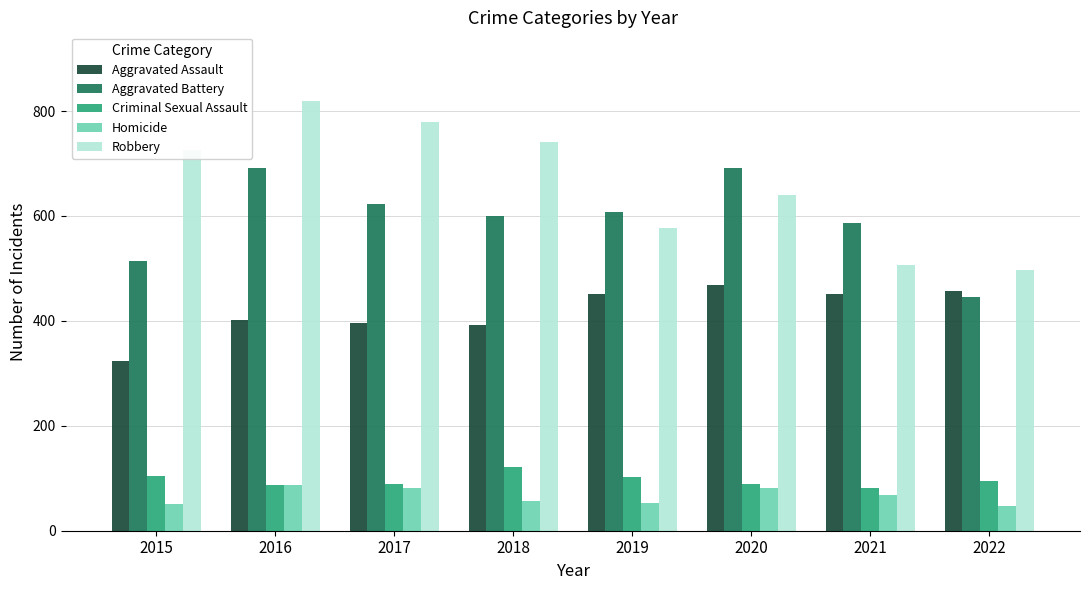

What is the value of the Aggravated Assault bar at the 6th from the left?

468